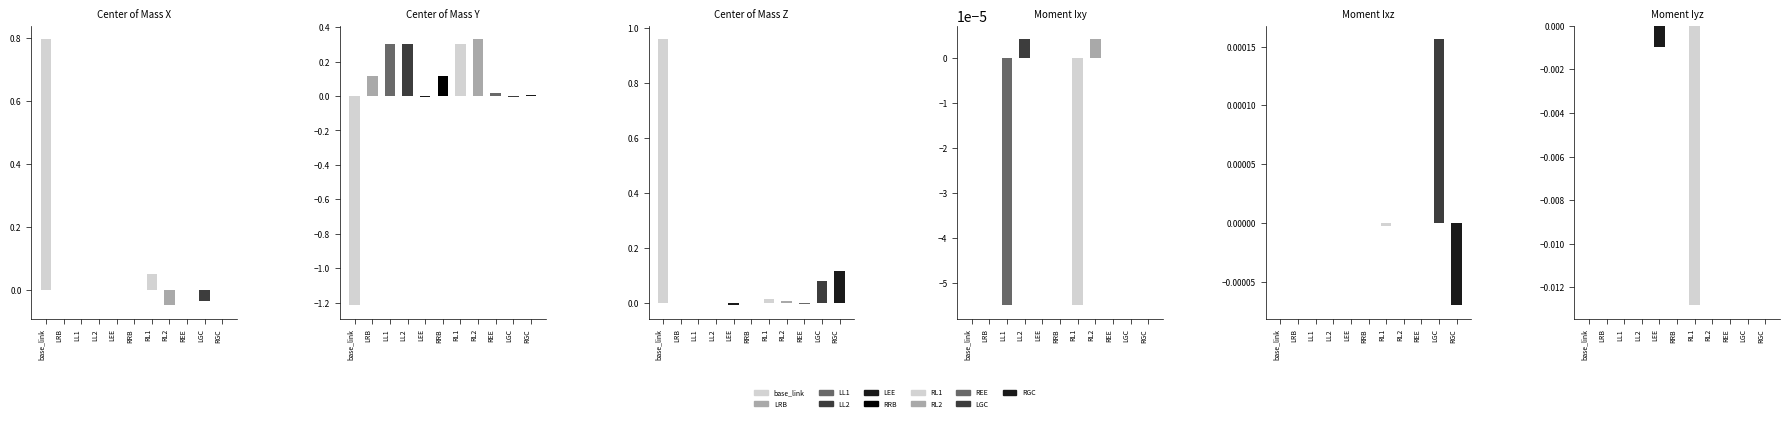

Rank the categories by Moment Ixy value from lowest to highest.

LL1, RL1, REE, LRB, RGC, LGC, RRB, LEE, base_link, LL2, RL2